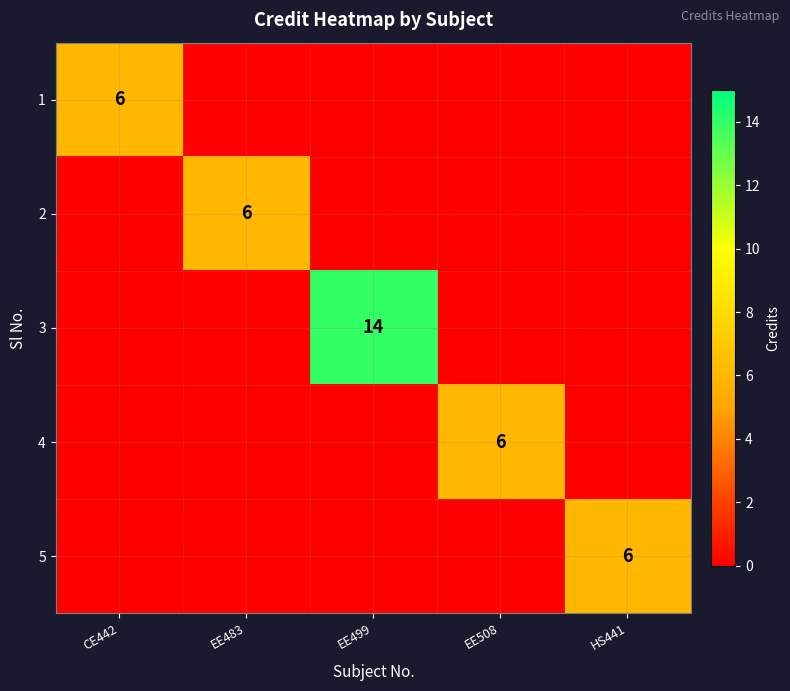

The 1 series shows 6 at CE442. True or false?

True